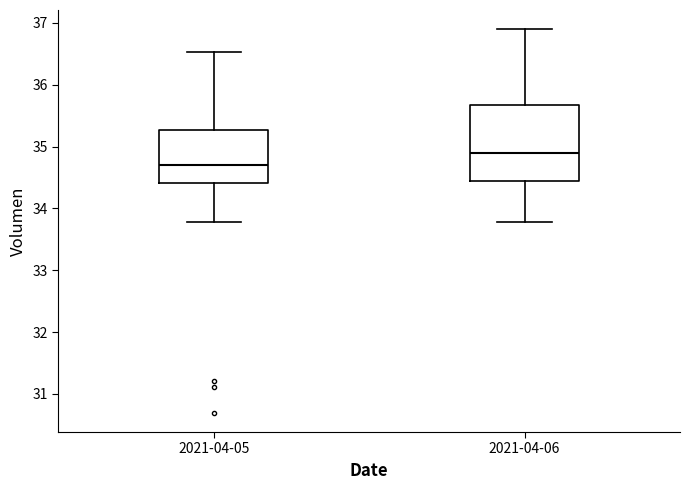

Reading left to right, transcribe this box plot: for each box, give where its median line is, the range the box spans, and where its two whiskers end, as read against the y-axis. The values are not printed on the chart, so give them approximately, as read against the axis.

2021-04-05: median 34.7, box 34.4 to 35.3, whiskers 33.8 to 36.5
2021-04-06: median 34.9, box 34.4 to 35.7, whiskers 33.8 to 36.9